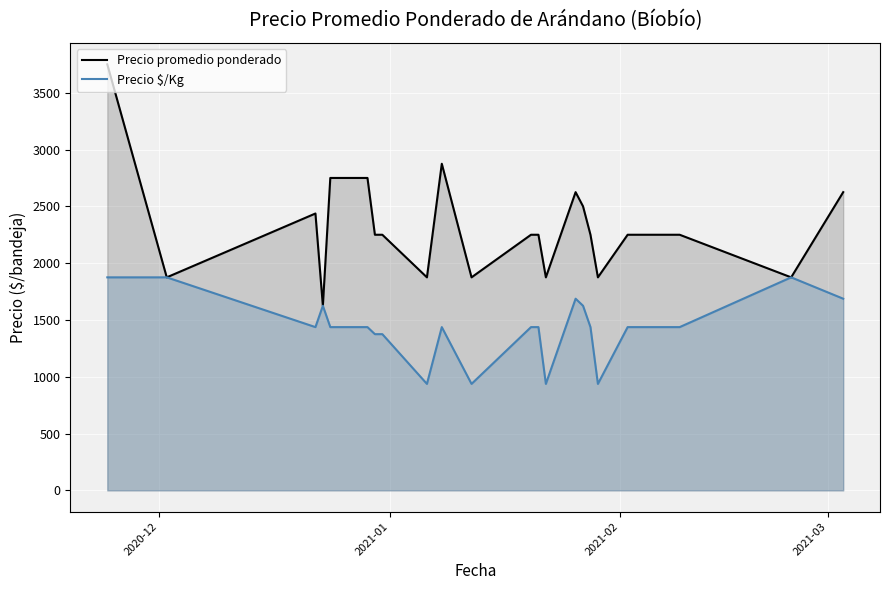

True or false: Precio $/Kg and Precio promedio ponderado intersect in this chart.

False